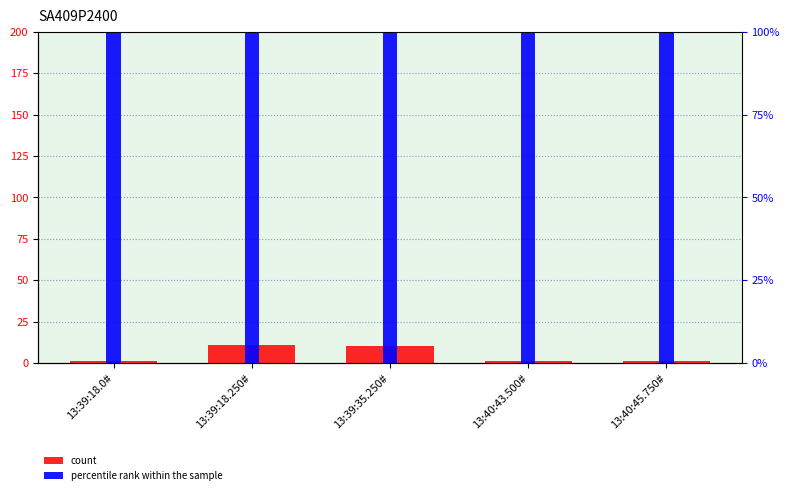

Reading left to right, list all the values displayed in this chart.

count: 13:39:18.0#=1.0	13:39:18.250#=11.0	13:39:35.250#=10.0	13:40:43.500#=1.0	13:40:45.750#=1.0
percentile rank within the sample: 13:39:18.0#=493.5	13:39:18.250#=493.5	13:39:35.250#=493.0	13:40:43.500#=489.5	13:40:45.750#=489.5